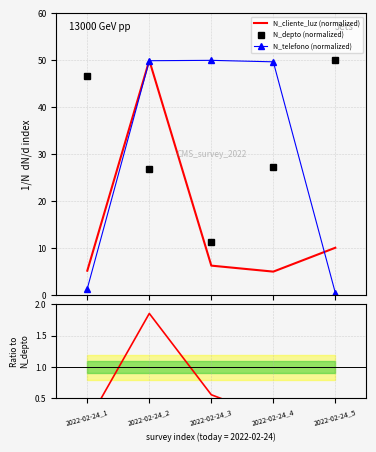

Reading right to left, list all the values displayed in this chart.

N_cliente_luz (normalized): 10.1	5.0	6.3	50.0	5.2
N_depto (normalized): 50.0	27.2	11.2	26.9	46.6
N_telefono (normalized): 0.5	49.7	50.0	49.9	1.4
N_cliente_luz / N_depto: 0.2	0.2	0.6	1.9	0.1